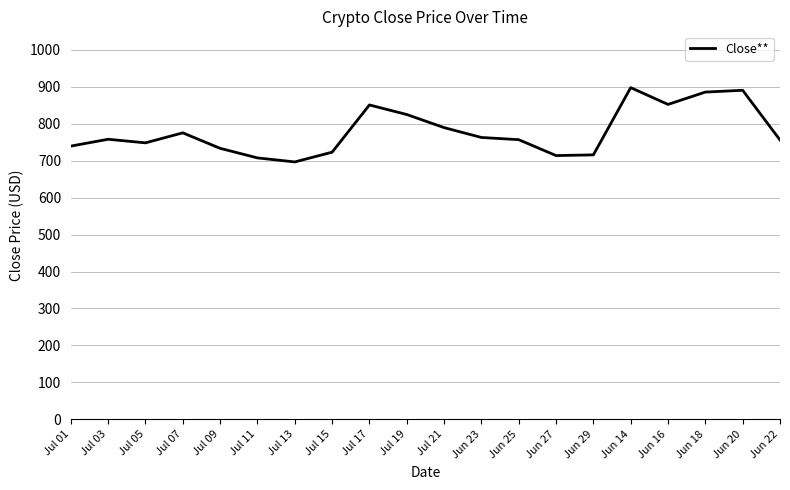

True or false: the data has more than 1 interior local peaks.

True